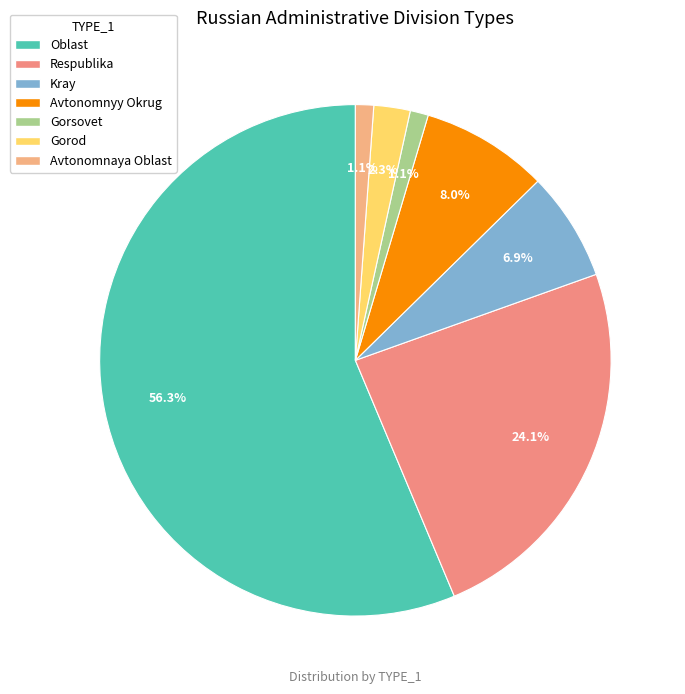

Count the number of slices in the pie.

7